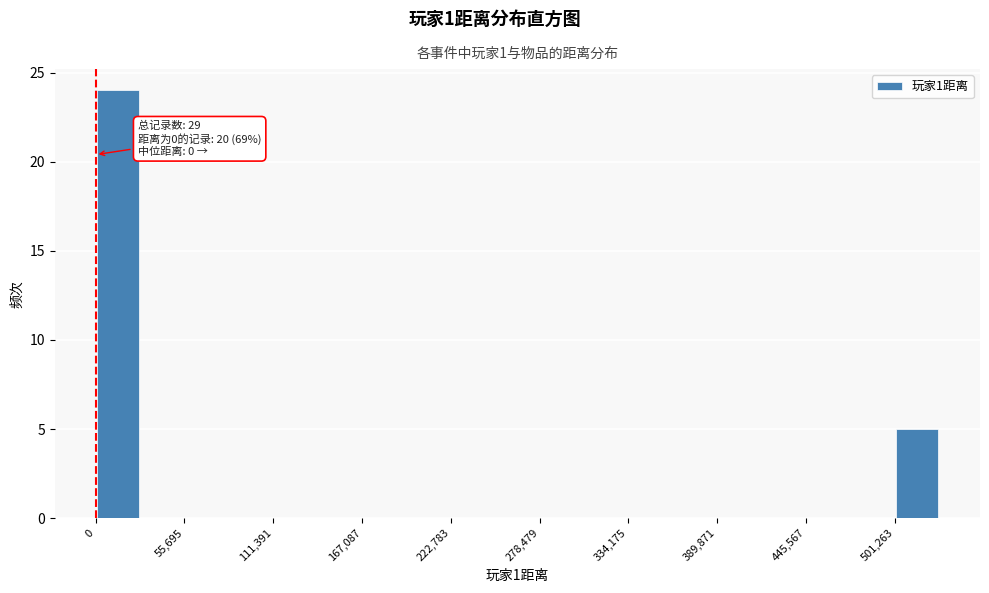

Read against the x-axis, roughly where is the centre of the tallest bar?

10000